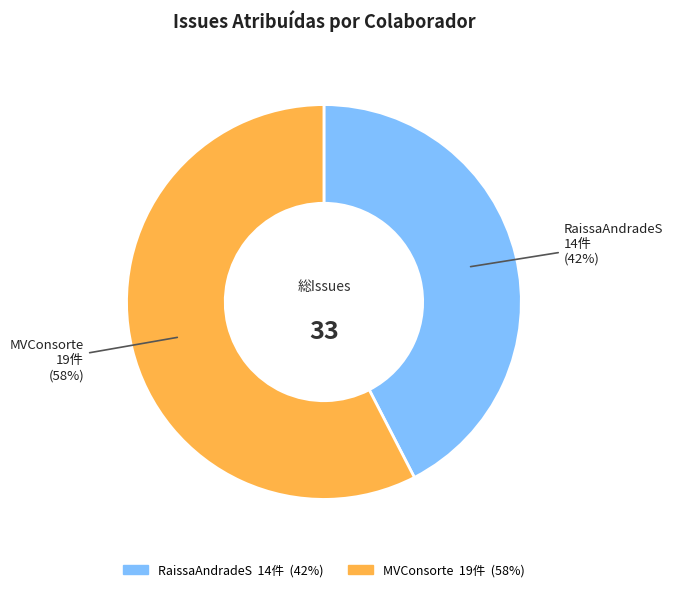

Which category has the smallest portion of the pie?

RaissaAndradeS